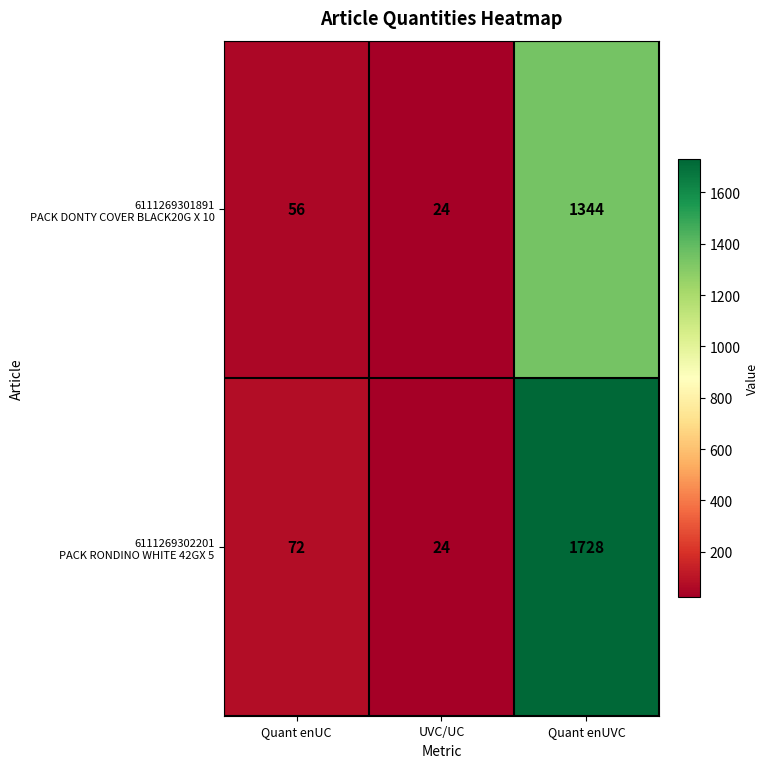

At which category is the sum across all series the highest?

Quant enUVC